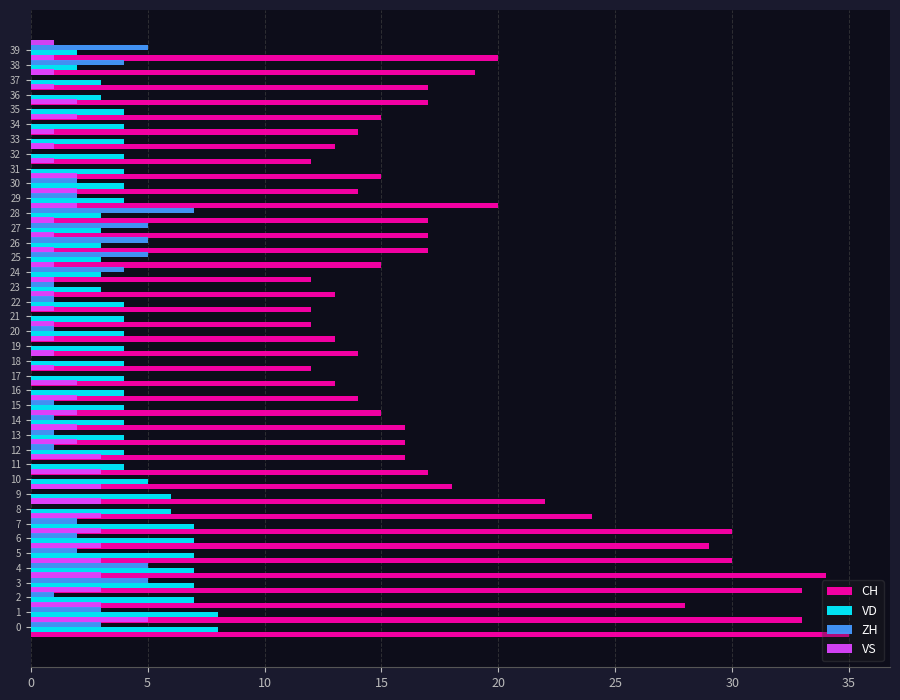

What is the value of the ZH bar at the 40th from the left?

5